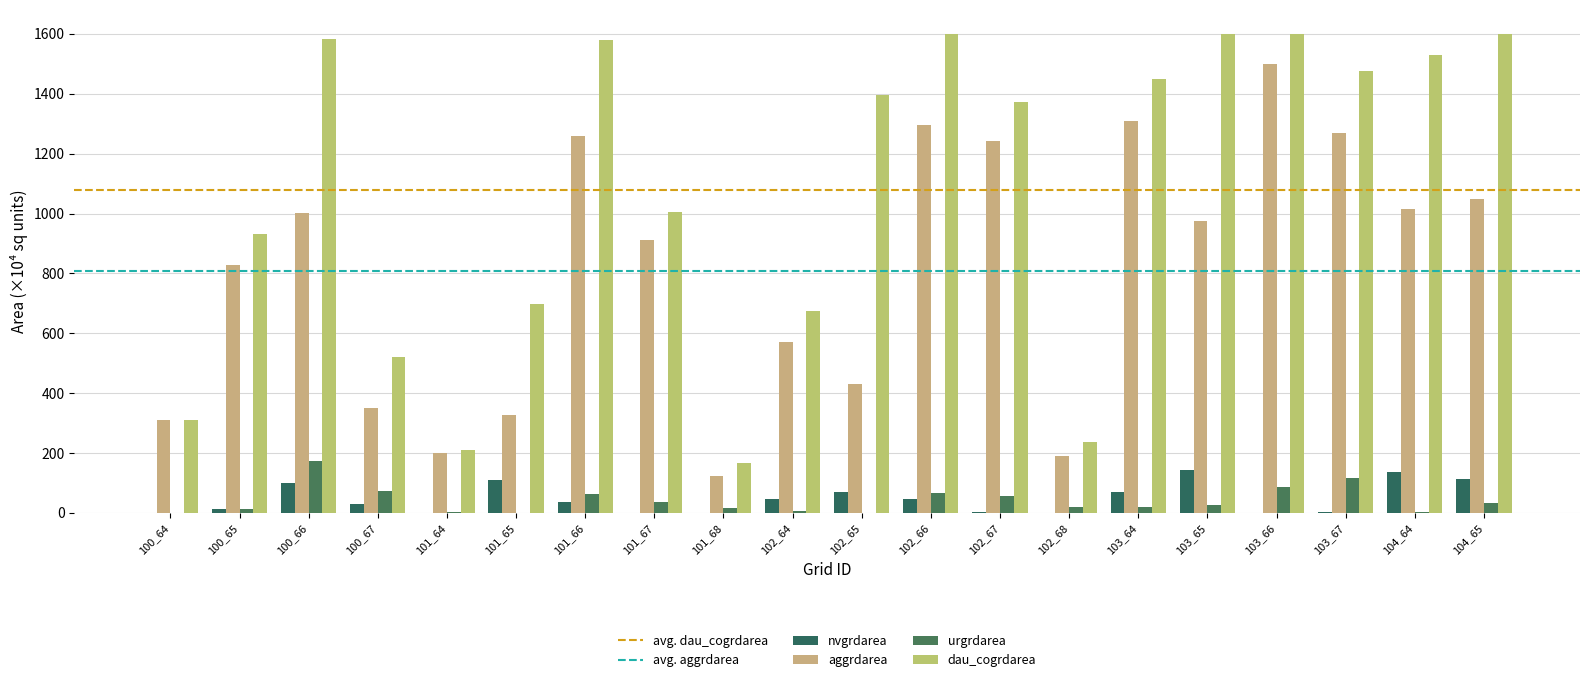

List the labels in order of nvgrdarea value, smallest first.

100_64, 101_67, 101_68, 102_68, 101_64, 103_66, 103_67, 102_67, 100_65, 100_67, 101_66, 102_66, 102_64, 102_65, 103_64, 100_66, 101_65, 104_65, 104_64, 103_65